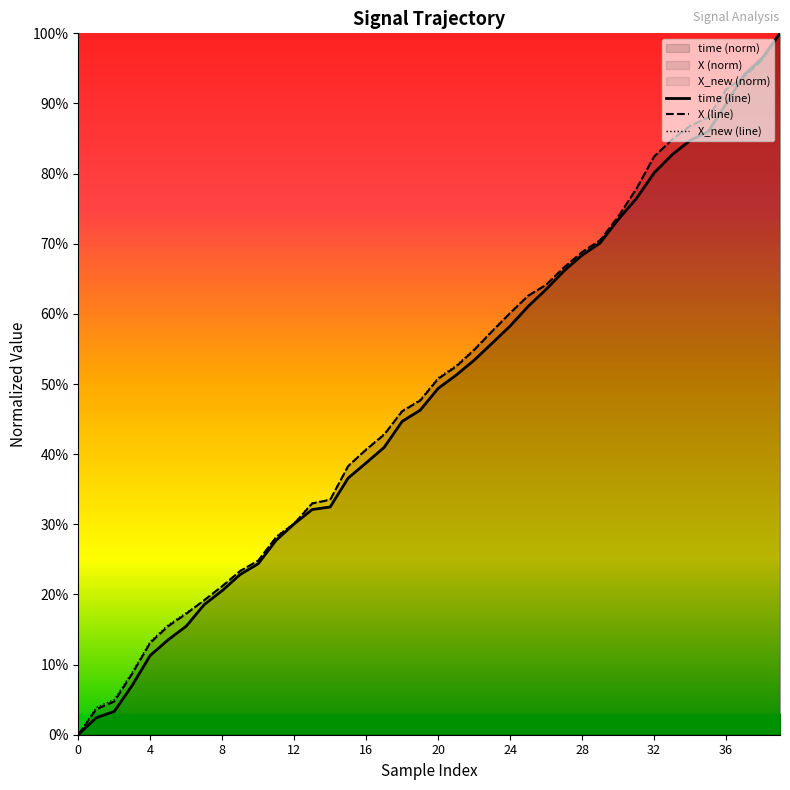

How many distinct data groups are displayed?

3